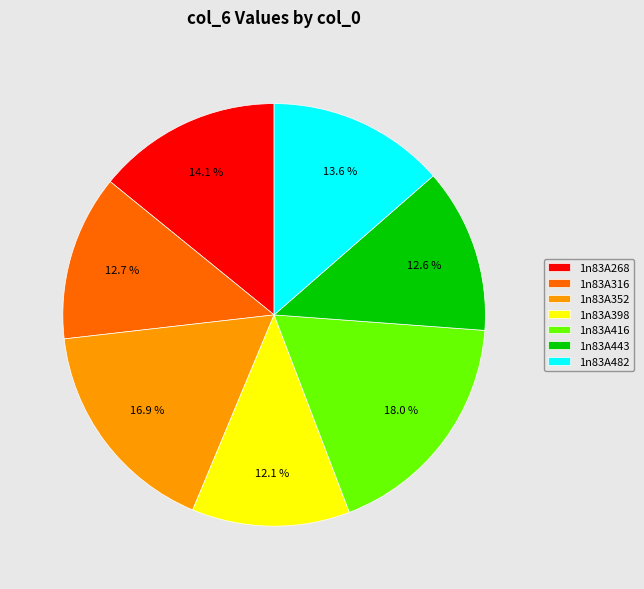

Combined, what portion of the pie is 1n83A316 and 1n83A416?

30.7%